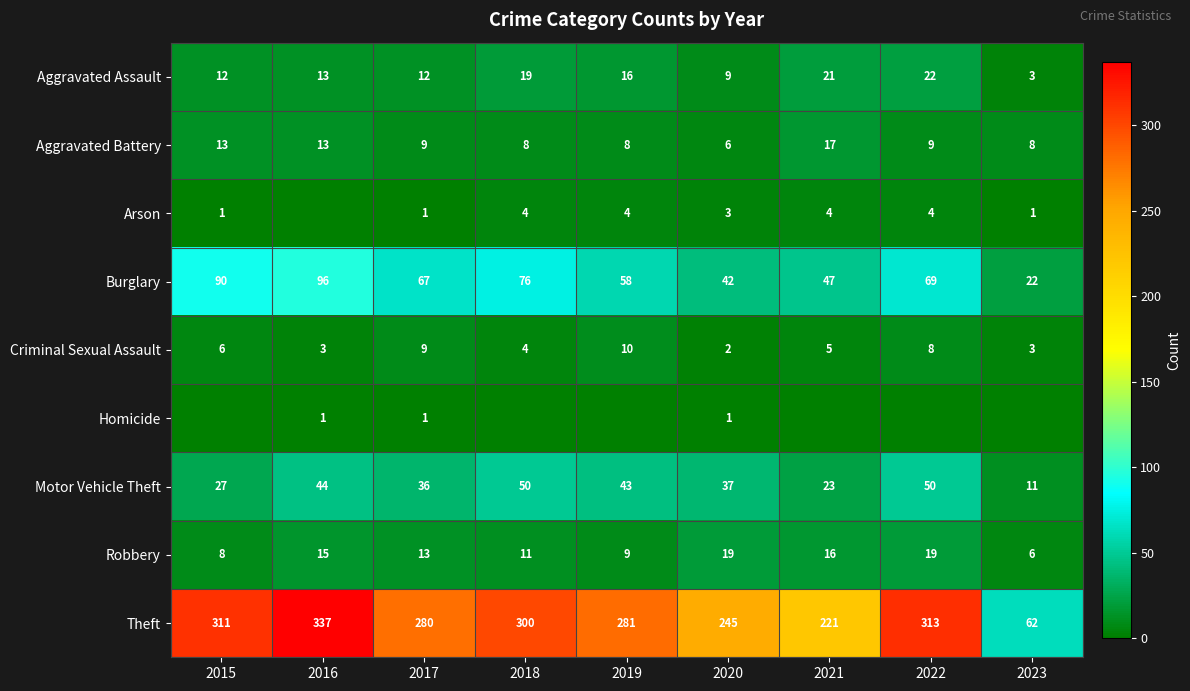

What is the minimum value for Aggravated Assault?

3